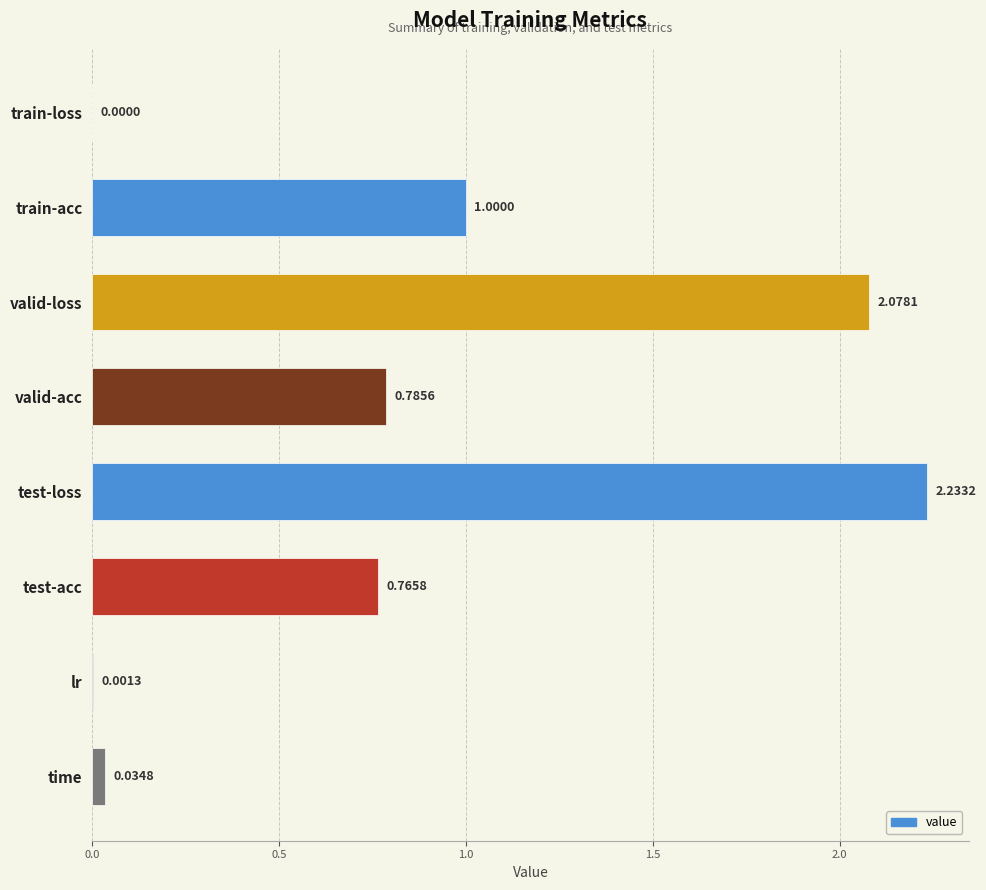

What is the sum of all values?

6.9